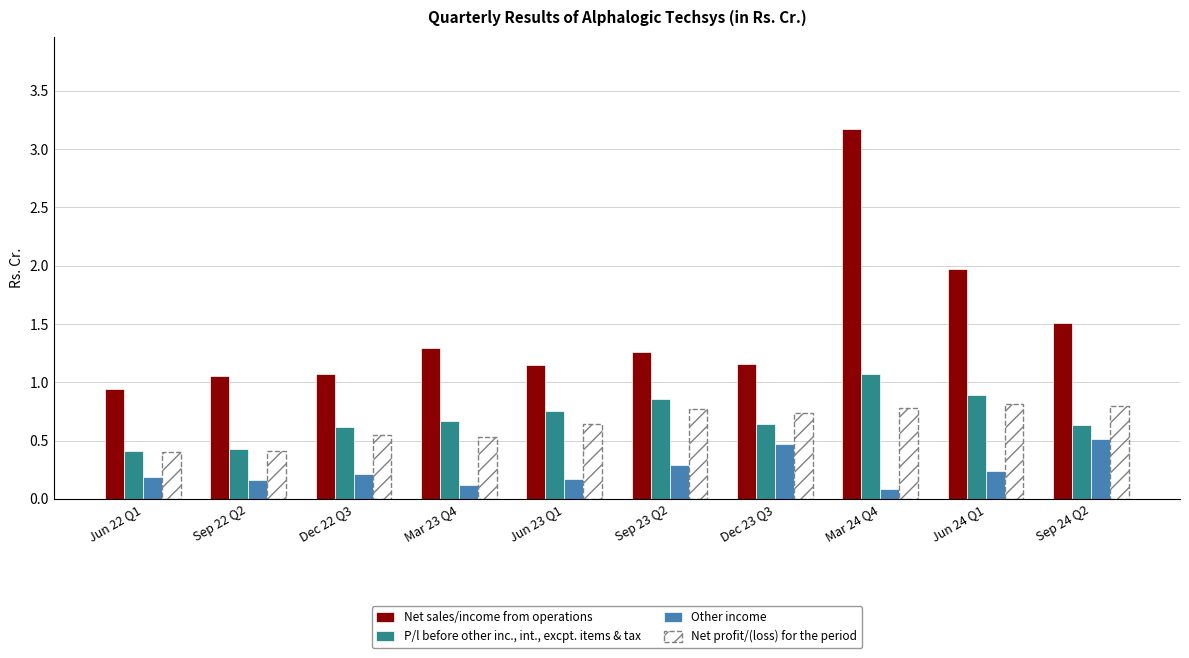

Count the Net profit/(loss) for the period values in the range 0 to 1.

10